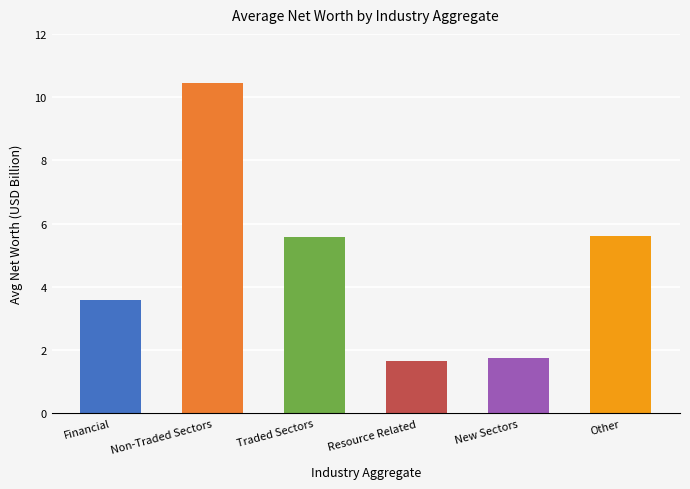

How many values exceed 5?

3